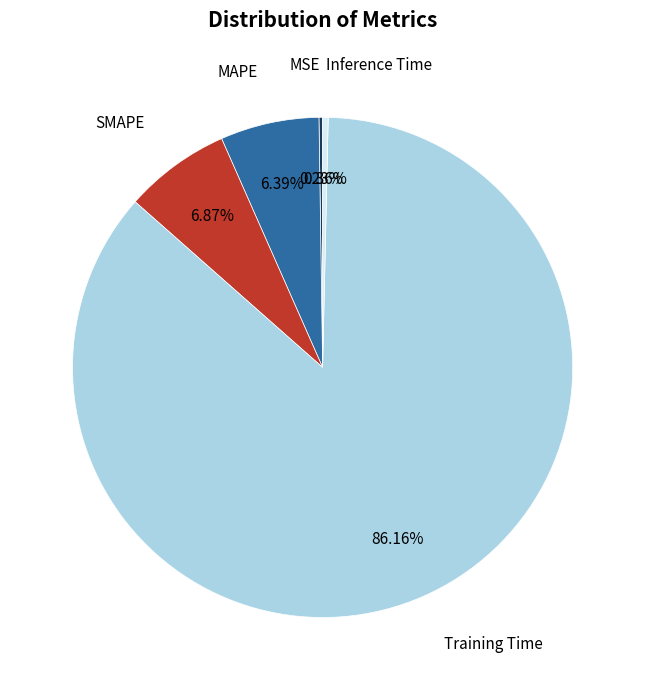

Is there any slice that represents more than half of the pie?

Yes